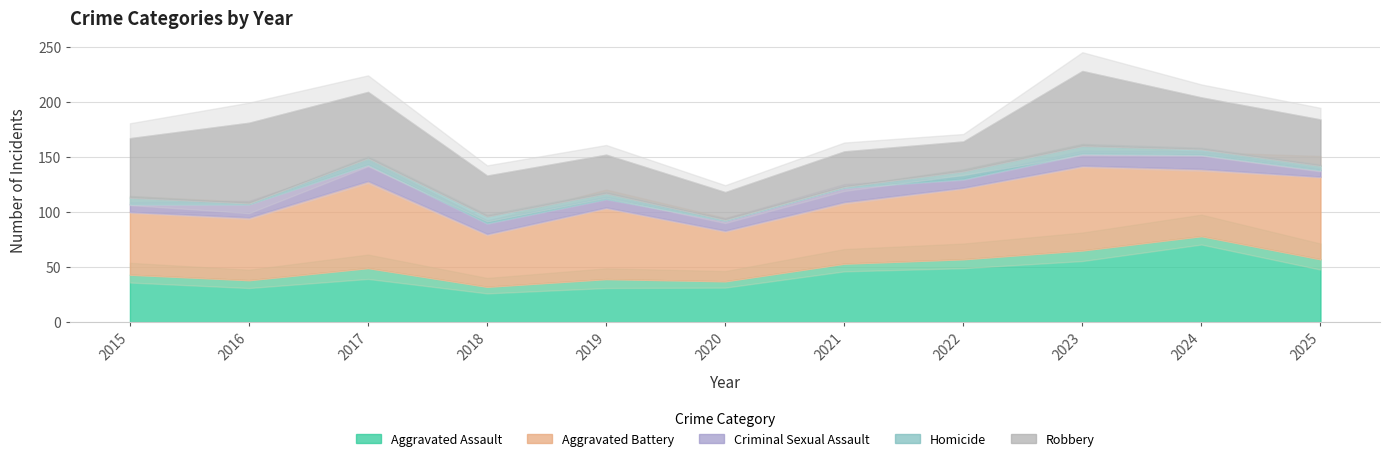

What is the difference between the Aggravated Assault values at 2017 and 2022?

8